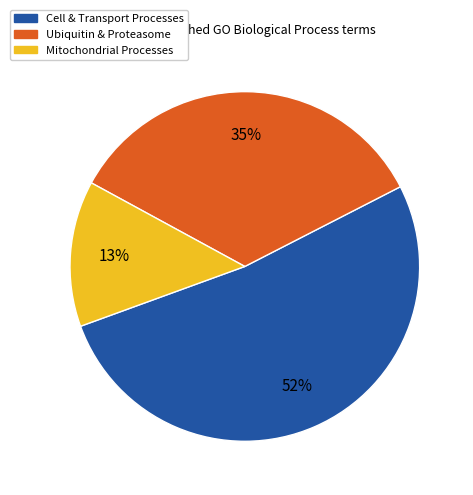

To the nearest percent, what is the average slice percentage?

33%